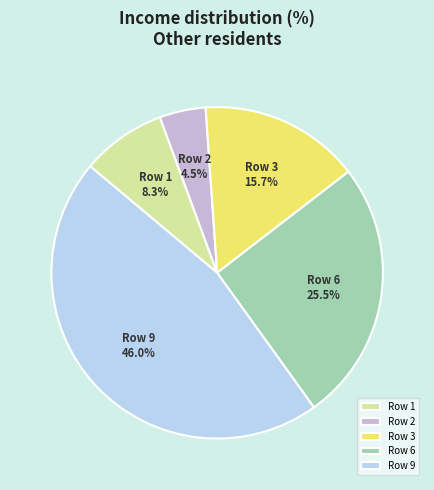

Is there any slice that represents more than half of the pie?

No